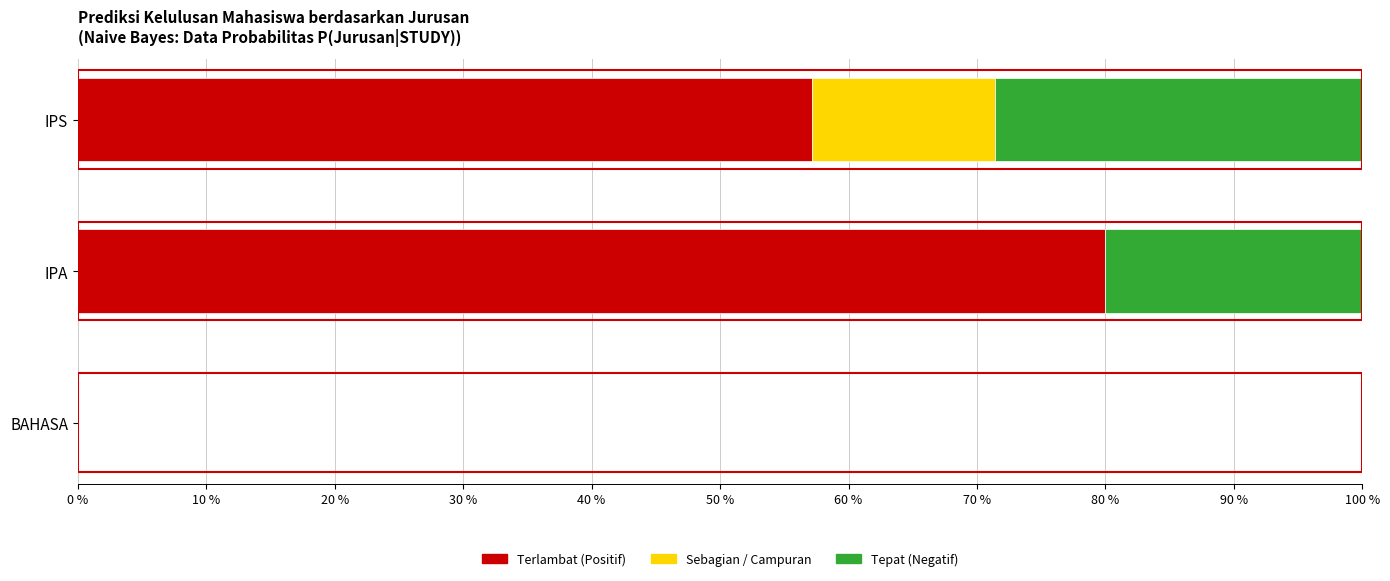

How many groups of bars are there?

3